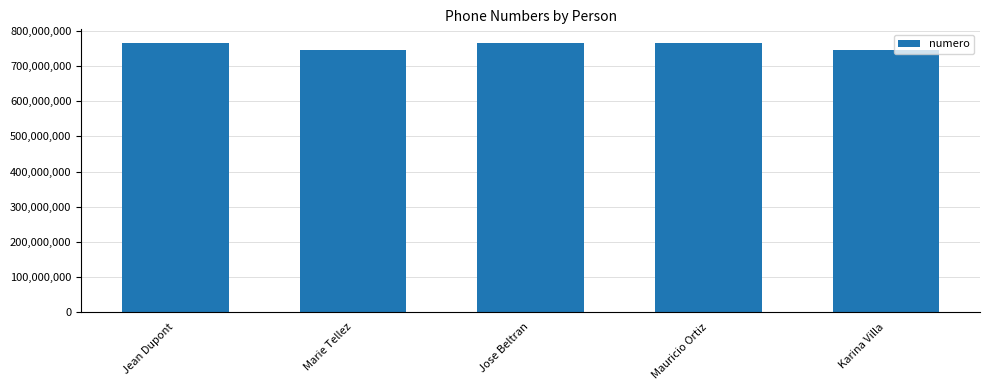

What is the greatest value displayed?

766778799